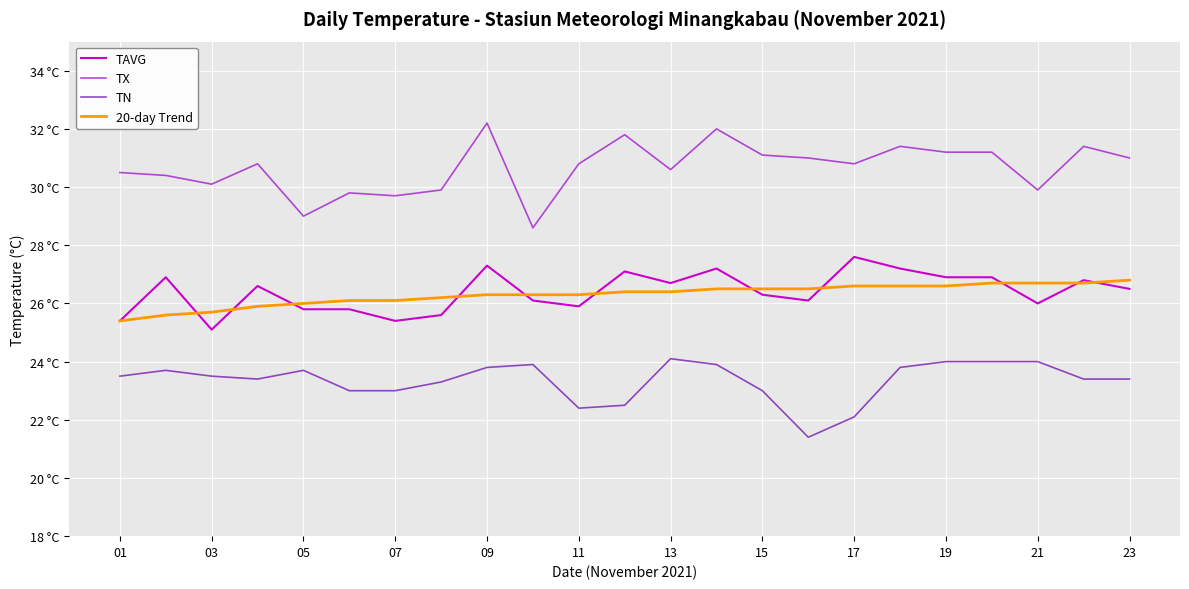

What are all the series names shown in the legend?

TAVG, TX, TN, 20-day Trend